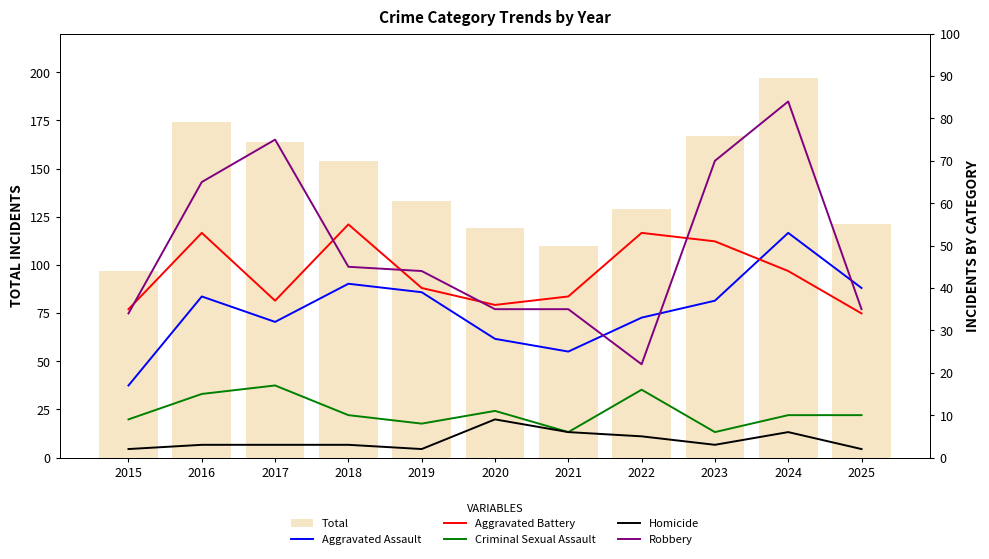

What is the minimum value for Total?

97